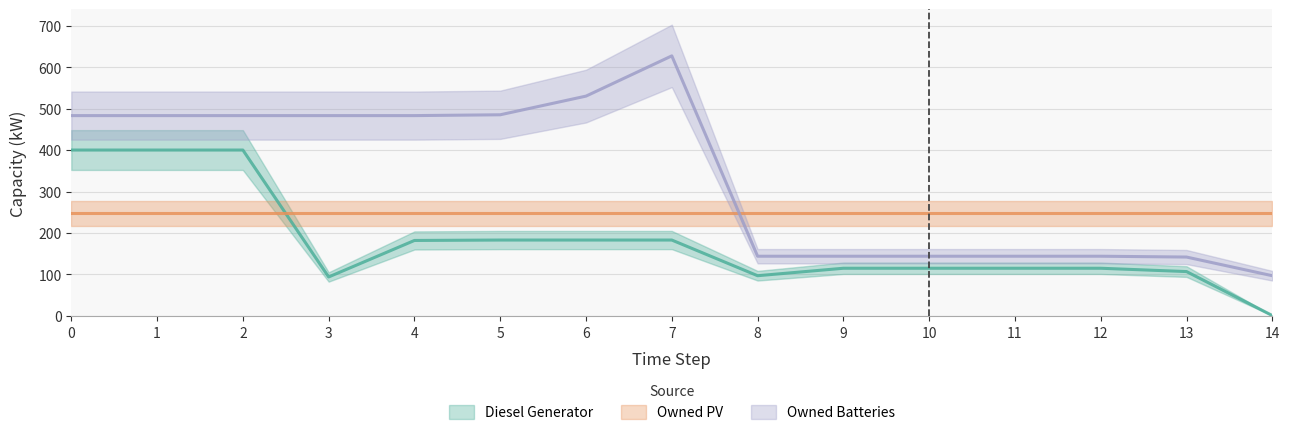

What is the value of the Diesel Generator point at the 8th from the left?

183